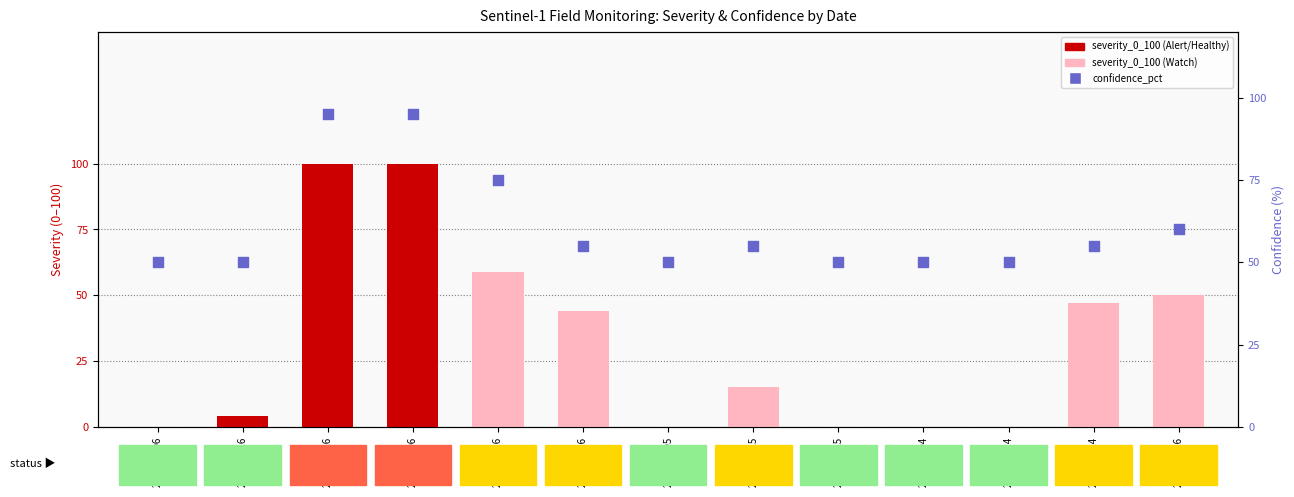

Which series contains the lowest Y value?

severity_0_100